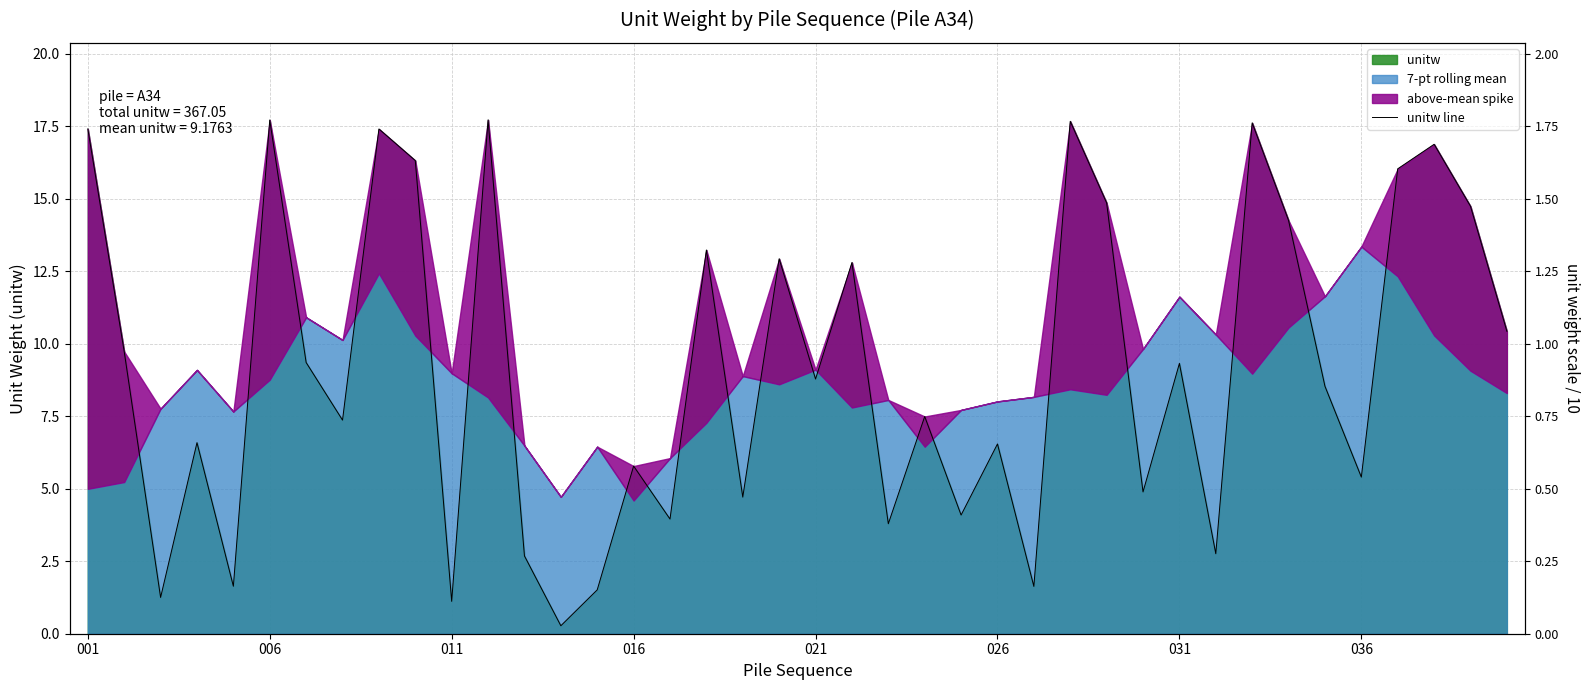

At which label does the data first exceed 8?

001